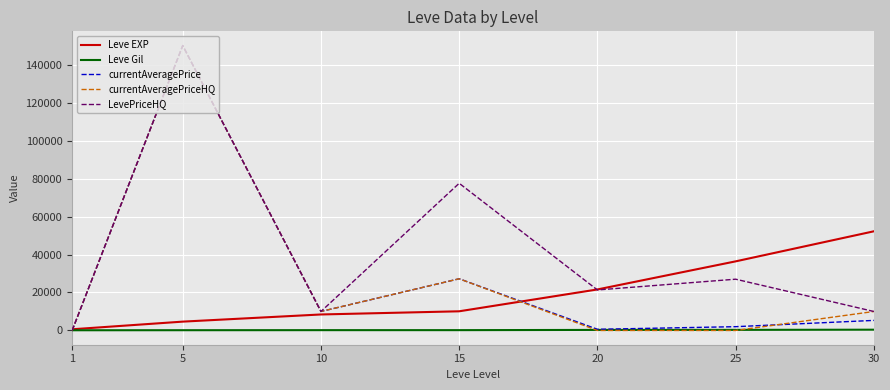

Between which two adjacent categories do Leve Gil and LevePriceHQ first intersect?

1 and 5